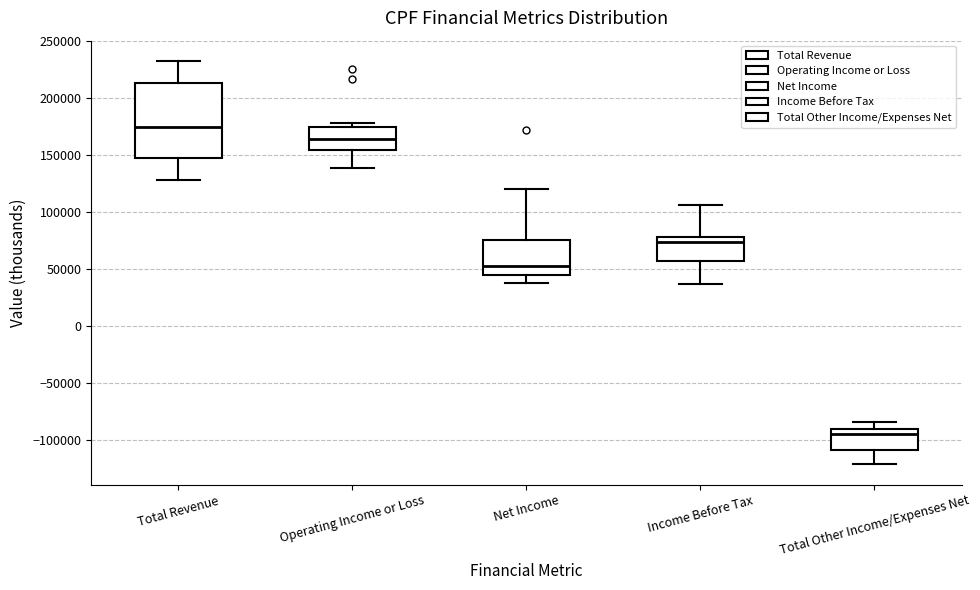

Where is the lower edge of the box for Income Before Tax on the y-axis? The values are not printed on the chart, so give them approximately, as read against the axis.

55000